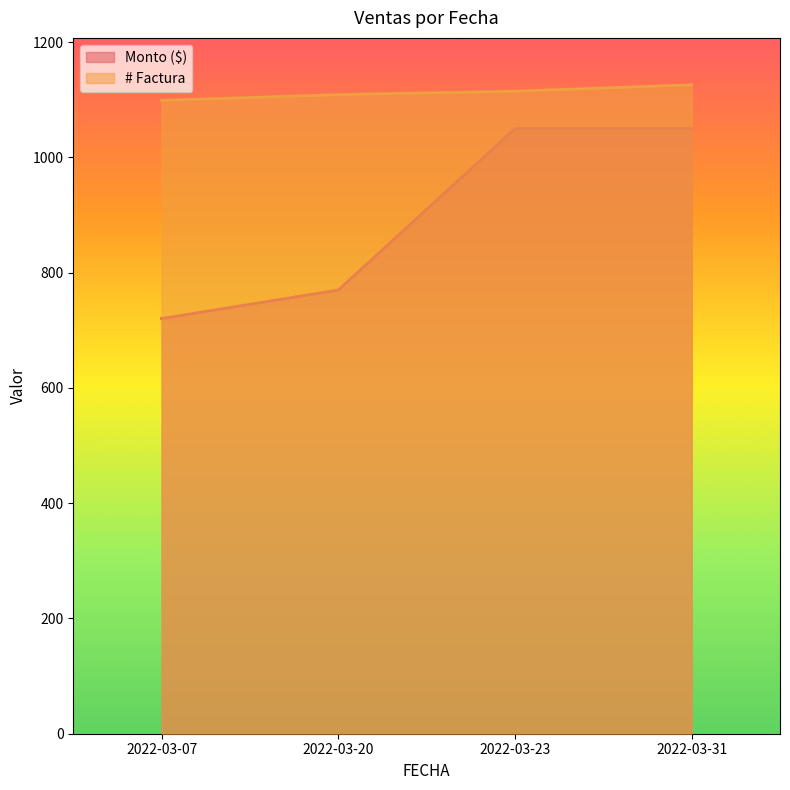

True or false: Monto ($) and # Factura cross at least once.

False